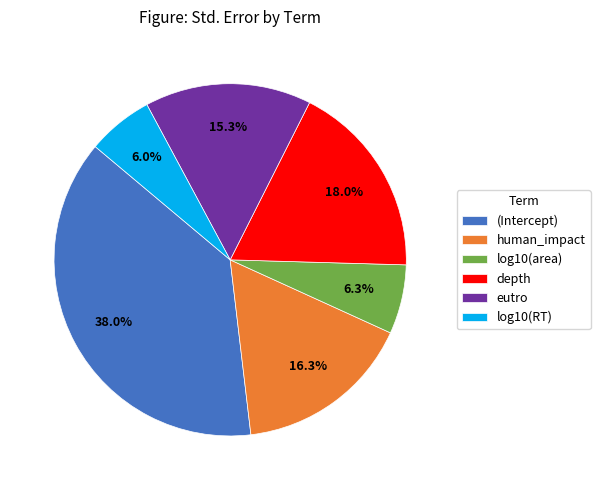

How many segments does this pie chart have?

6